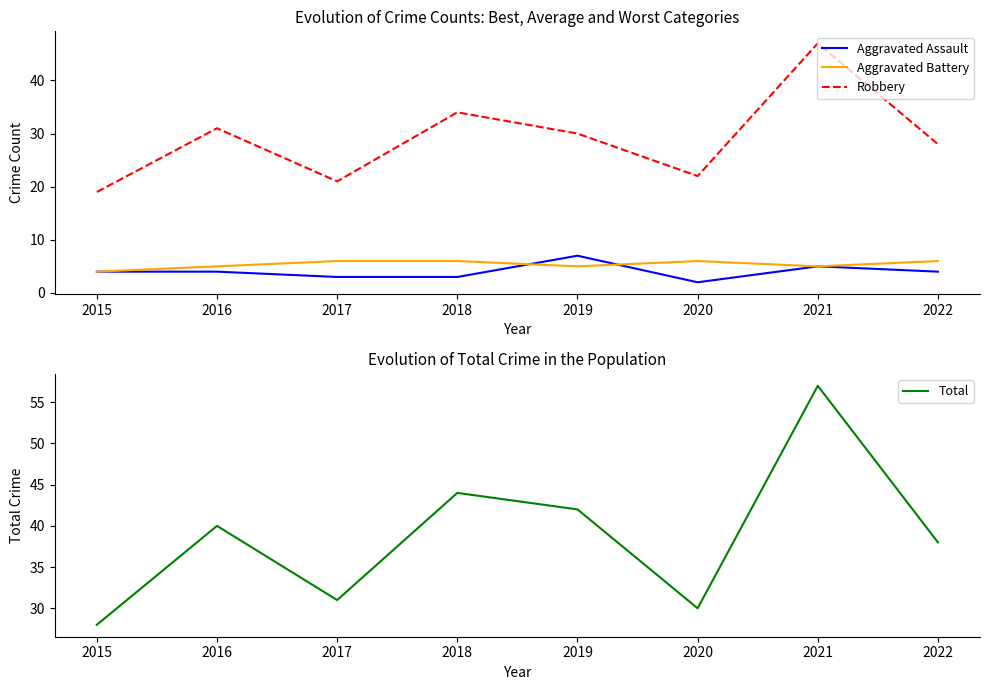

How many lines are shown in the chart?

4